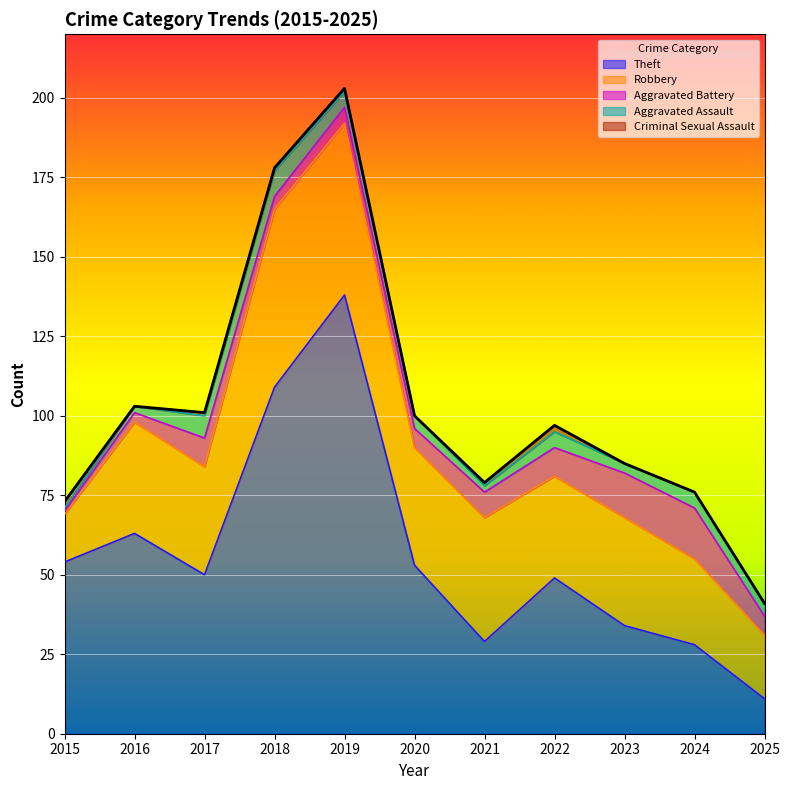

How many times do Criminal Sexual Assault and Aggravated Assault cross each other?

1